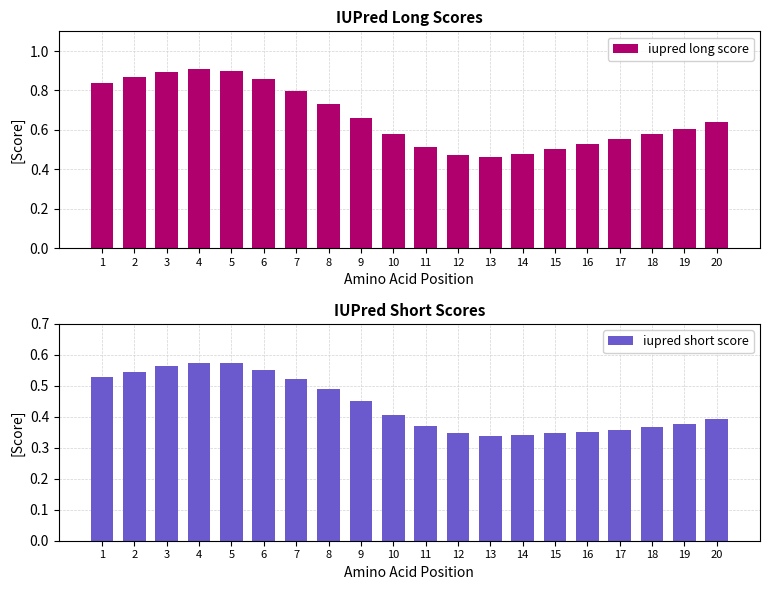

Which category has the lowest value in the iupred short score series?

13